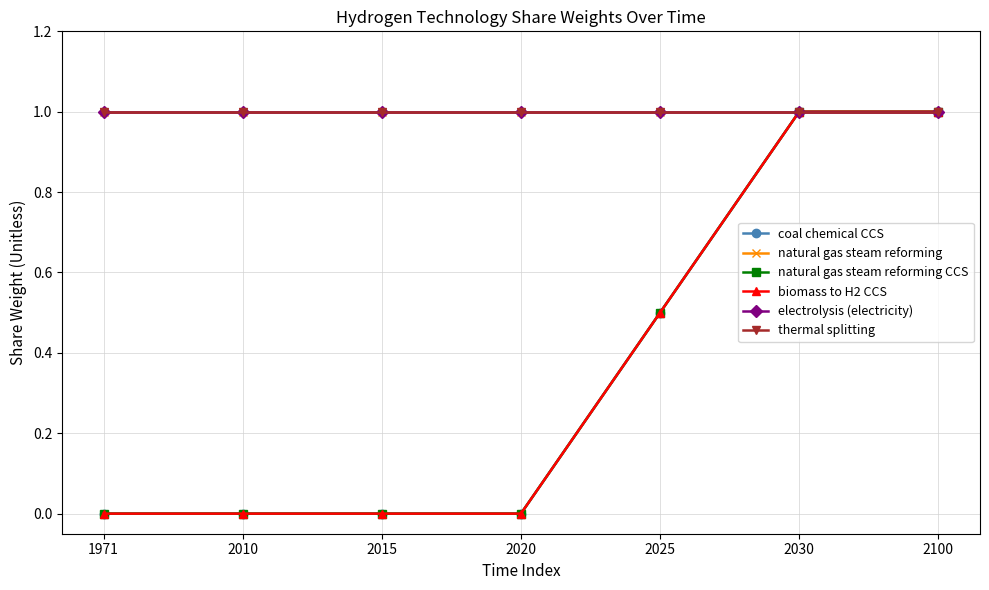

True or false: biomass to H2 CCS has a value of 0.0 at 2015.

True